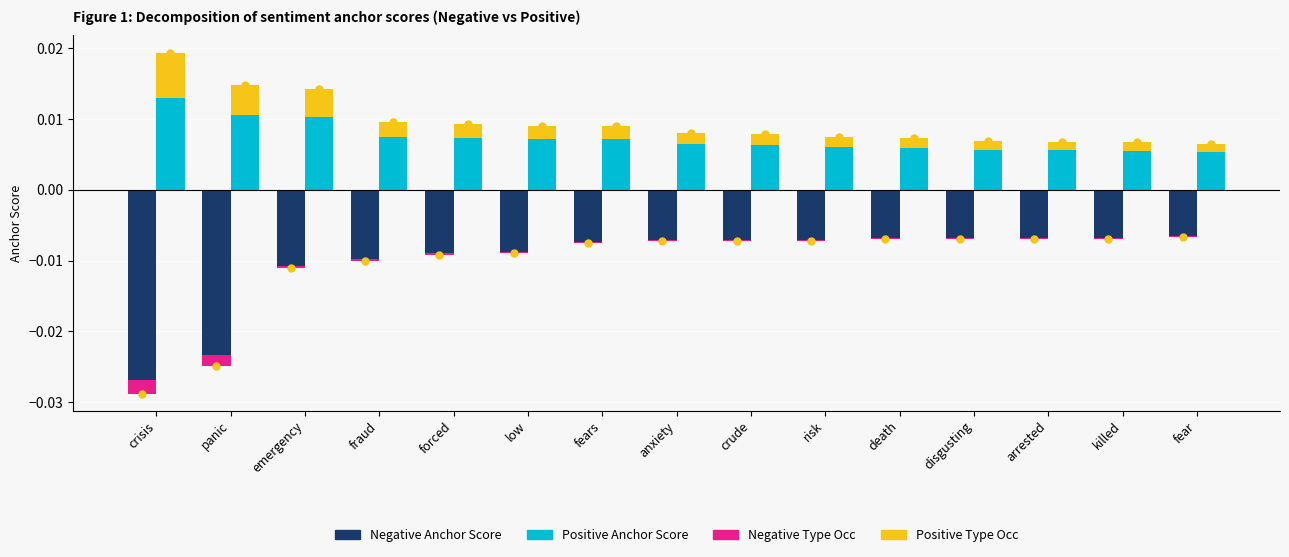

Which category has the lowest value in the Positive Type Occ series?

fear